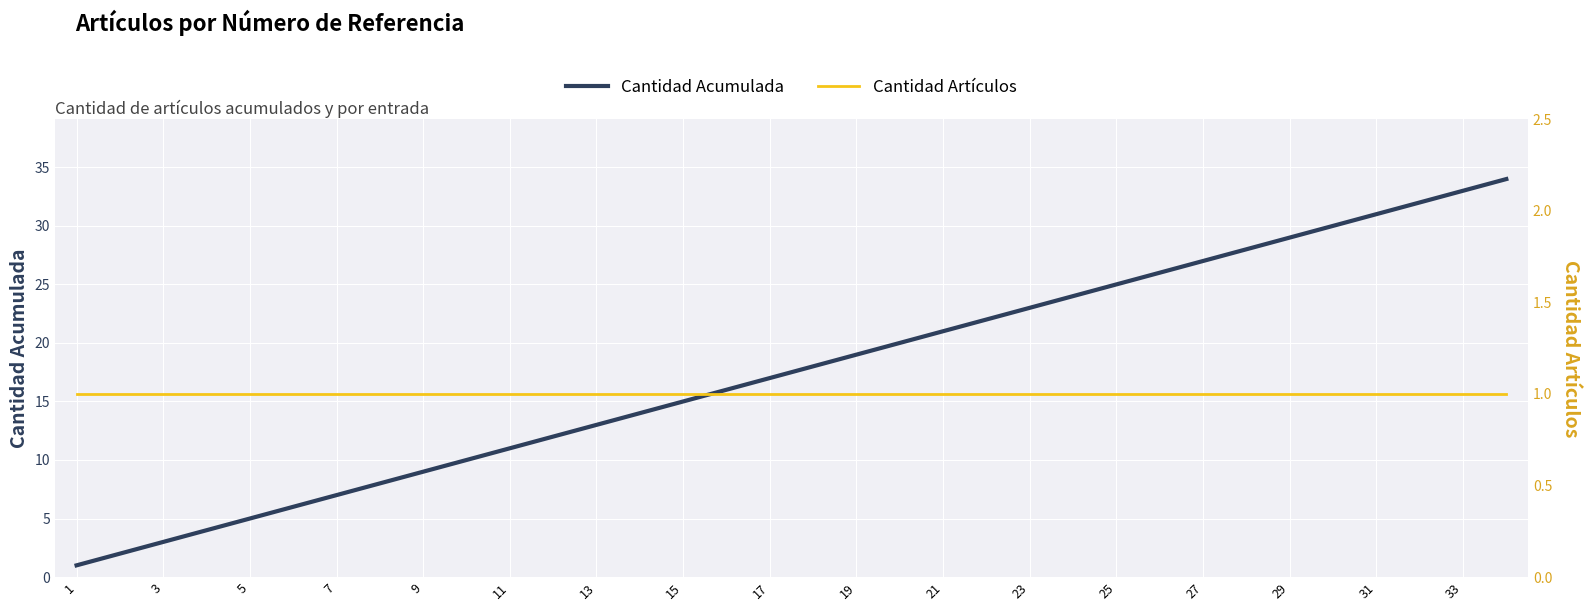

True or false: Cantidad Acumulada has a value of 9 at 7.

False